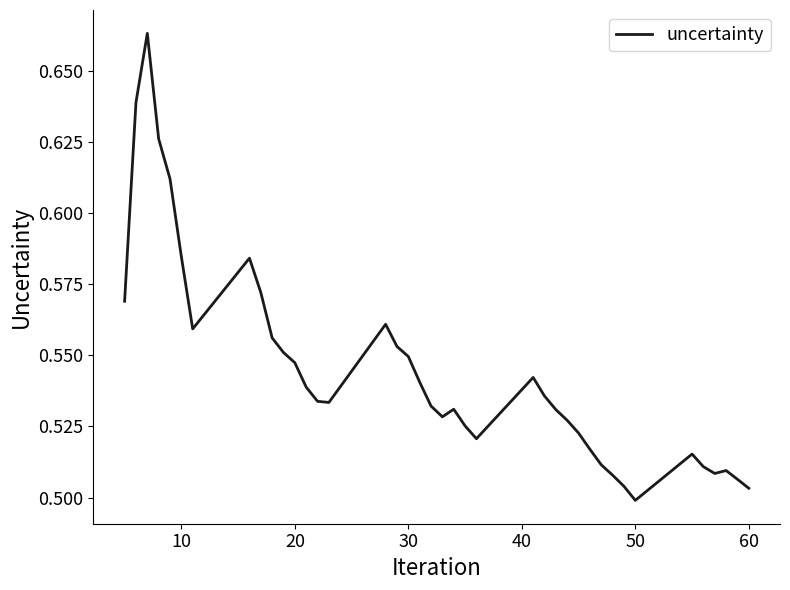

Does the chart display data point markers on the line(s)?

No